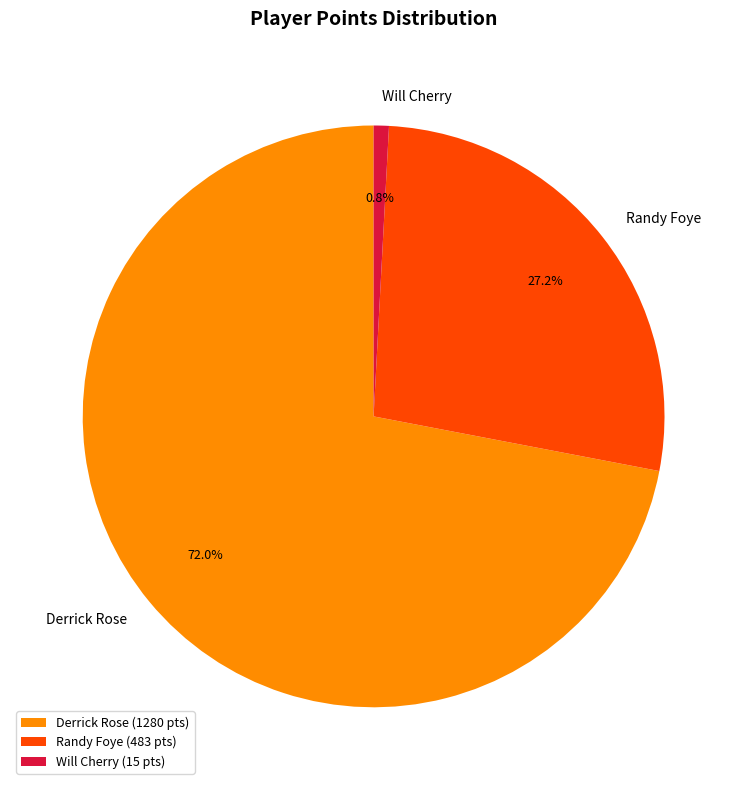

Which slice is the largest?

Derrick Rose